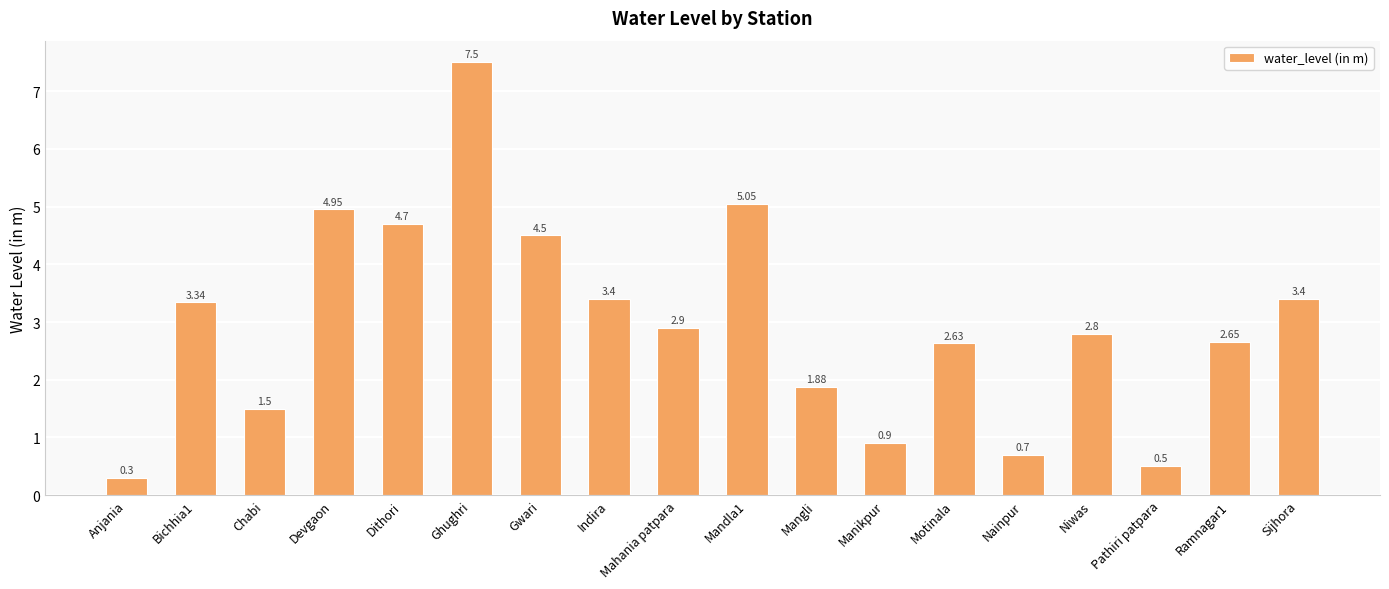

What is the label of the 13th bar from the left?

Motinala